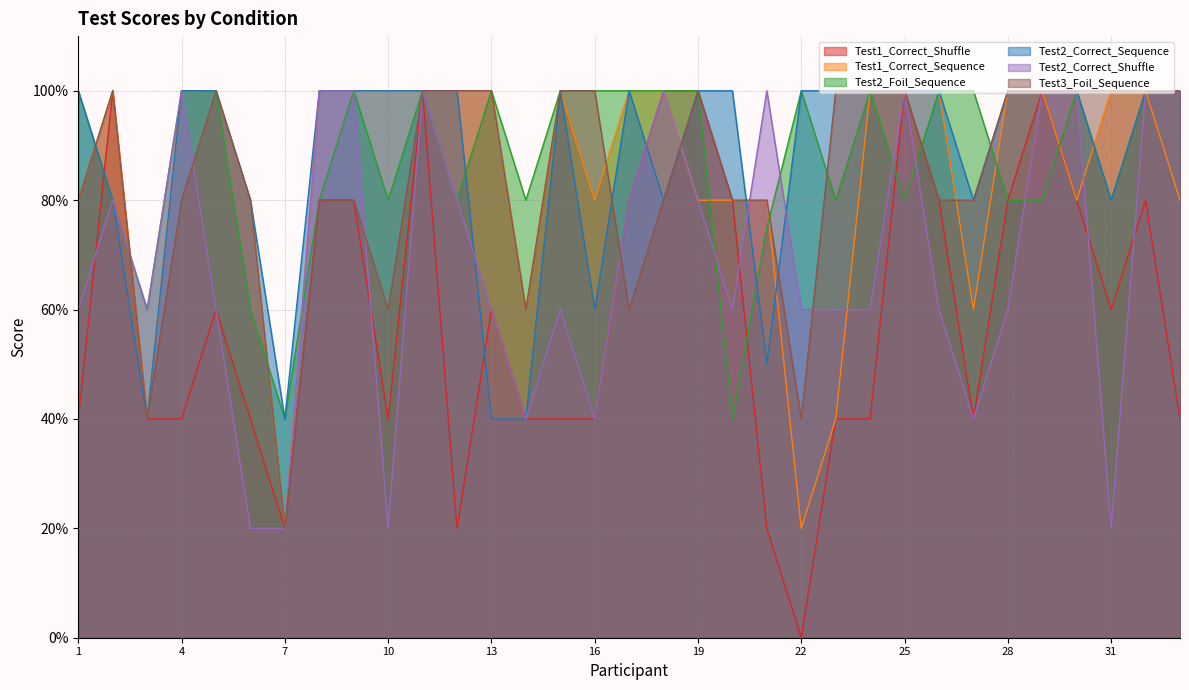

Does the chart display data point markers on the line(s)?

No